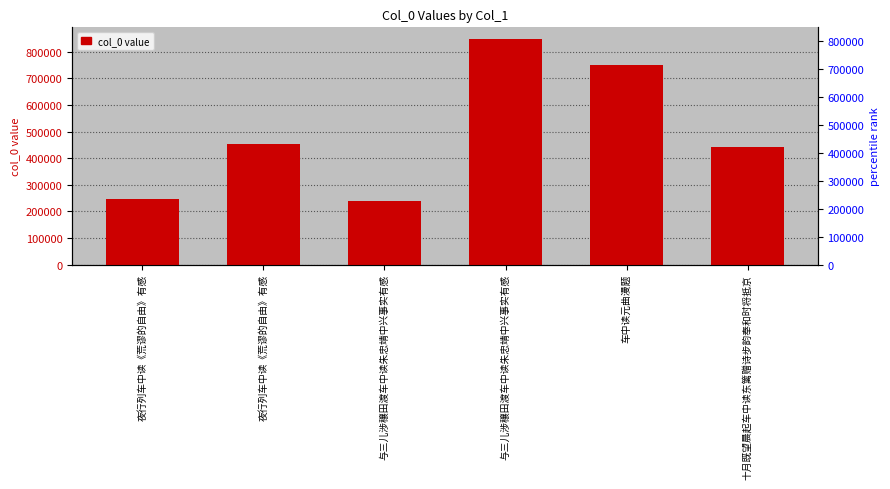

What is the label of the 6th bar from the right?

夜行列车中读《荒谬的自由》有感